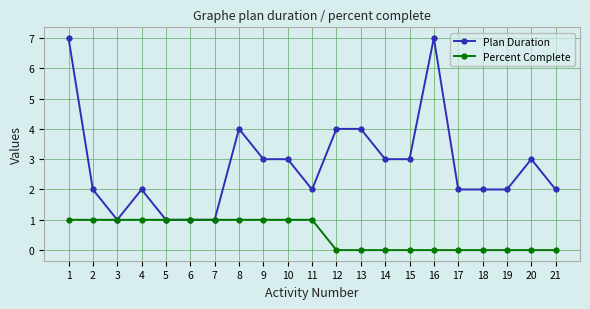

Reading right to left, extract all data points from this chart.

Plan Duration: 21=2	20=3	19=2	18=2	17=2	16=7	15=3	14=3	13=4	12=4	11=2	10=3	9=3	8=4	7=1	6=1	5=1	4=2	3=1	2=2	1=7
Percent Complete: 21=0	20=0	19=0	18=0	17=0	16=0	15=0	14=0	13=0	12=0	11=1	10=1	9=1	8=1	7=1	6=1	5=1	4=1	3=1	2=1	1=1